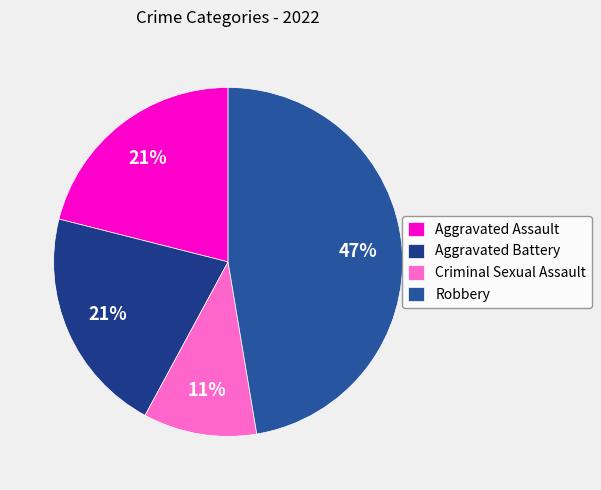

Which category has the smallest portion of the pie?

Criminal Sexual Assault